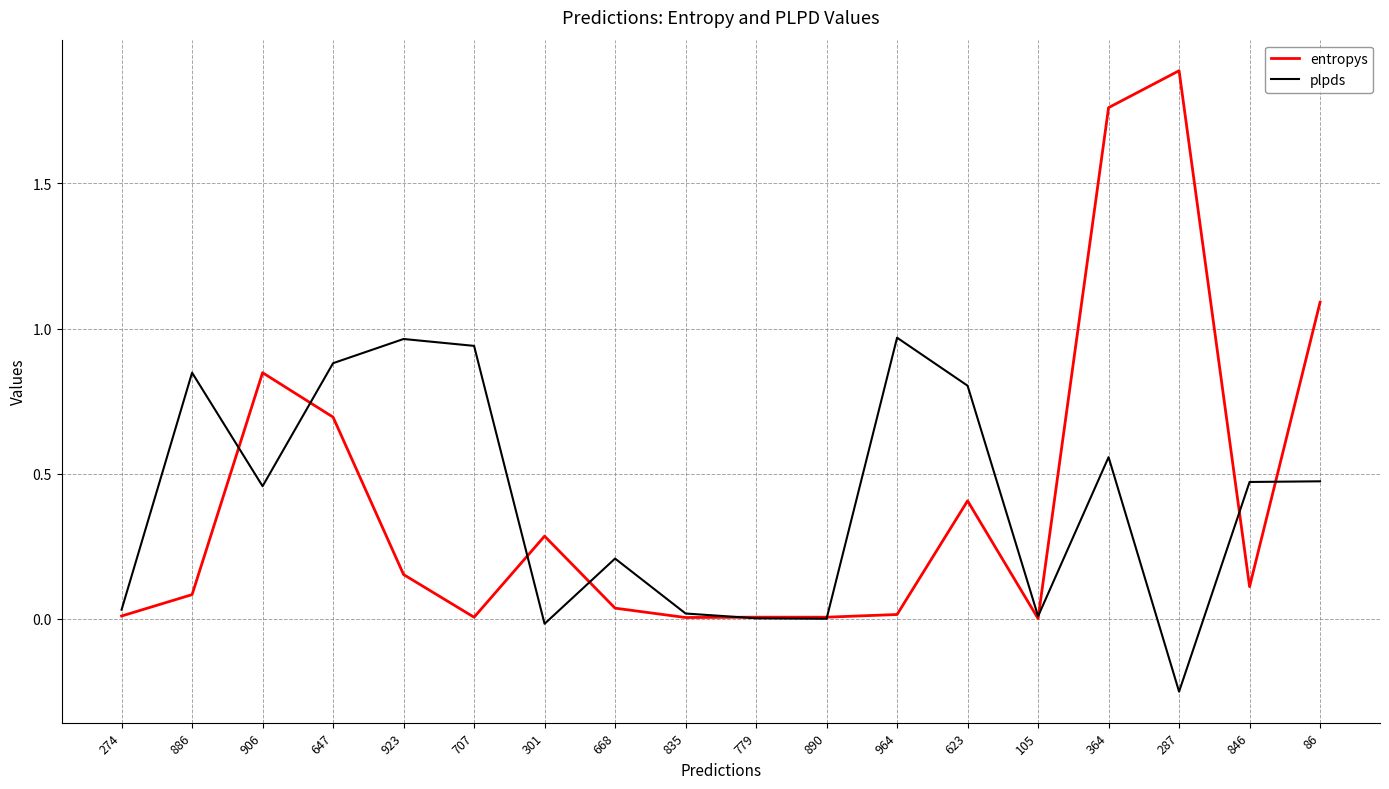

Which label corresponds to the largest value in the chart?

287